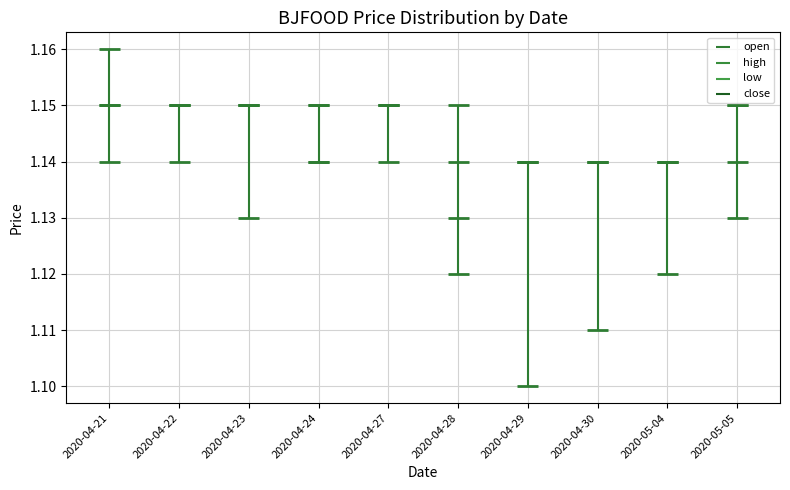

Which series reaches the minimum Y coordinate?

low